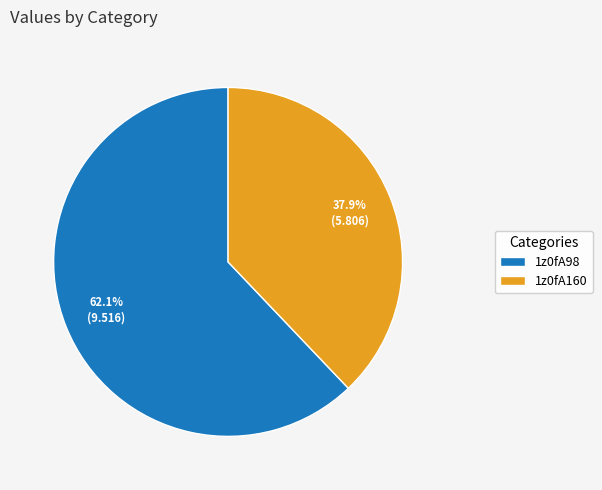

What percentage is the 1z0fA98 slice, to the nearest percent?

62%